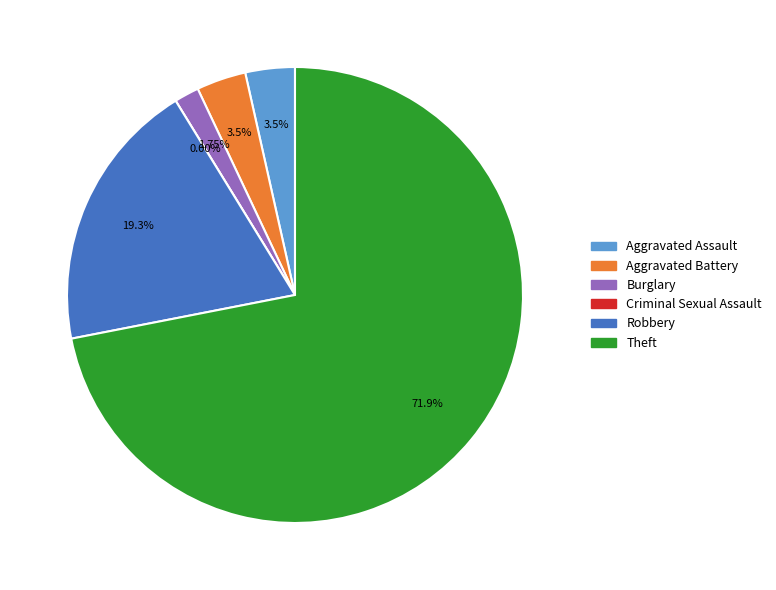

What is the smallest slice in the pie chart?

Criminal Sexual Assault